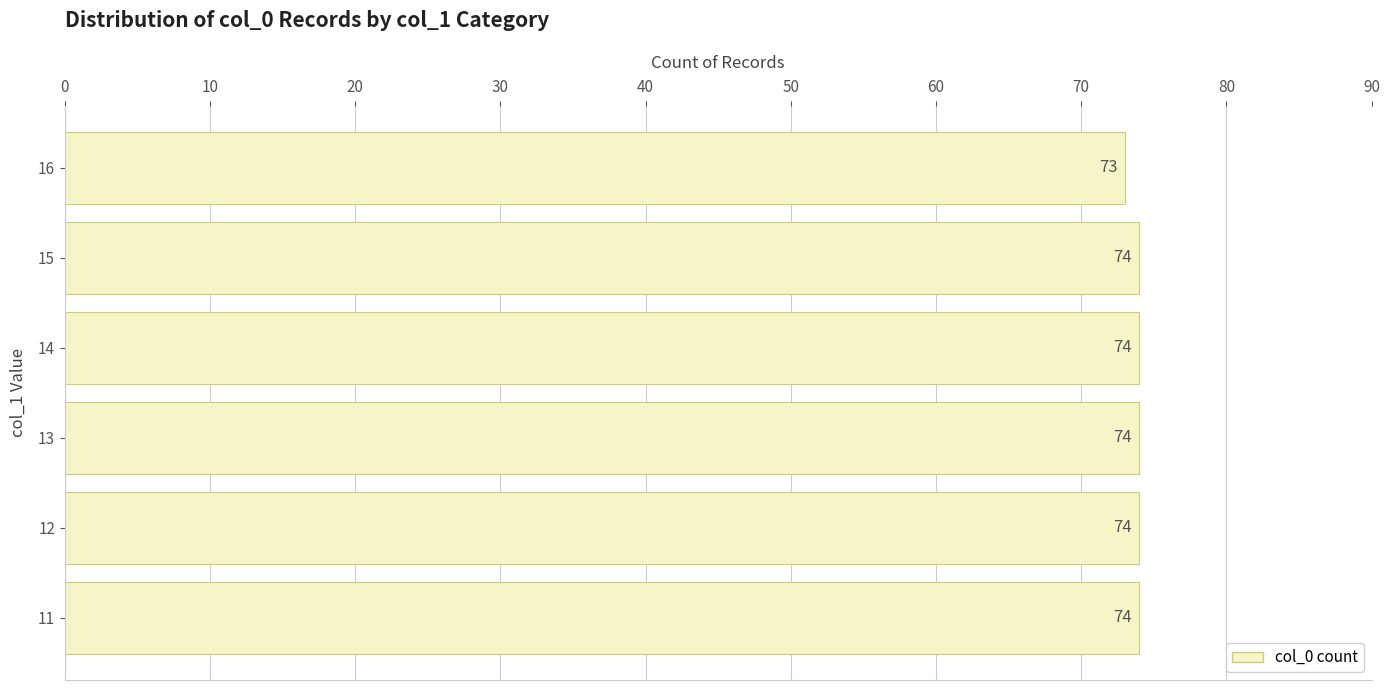

Between 15 and 16, which is larger?

15